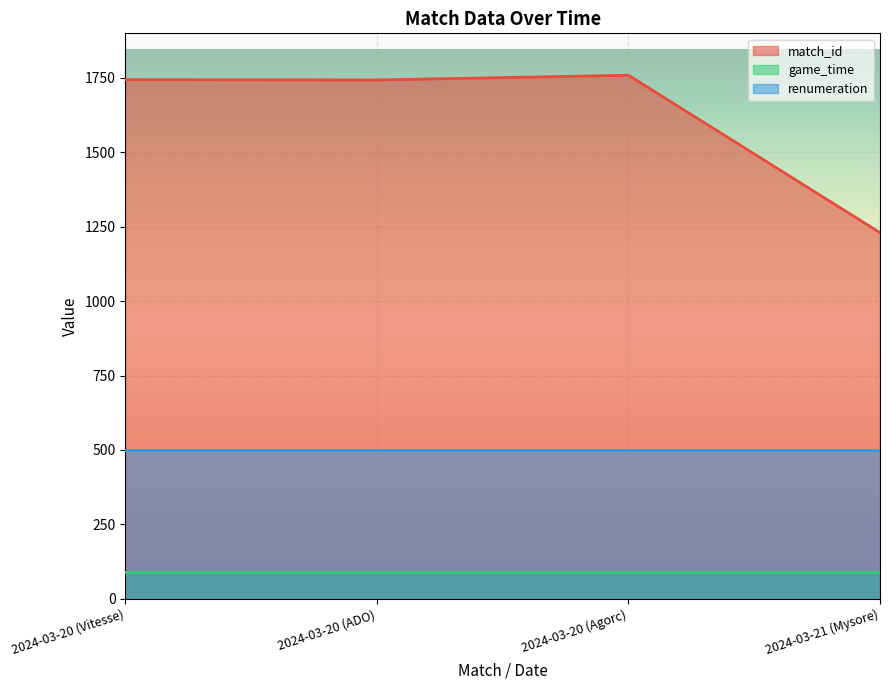

True or false: renumeration and game_time intersect in this chart.

False